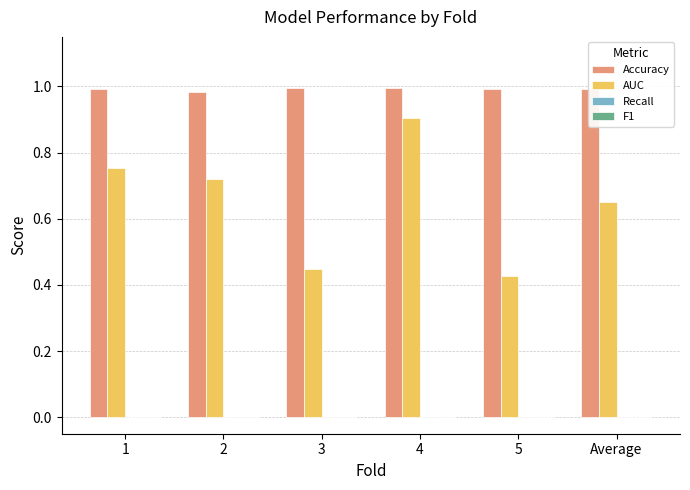

Which series has the widest spread of values?

AUC